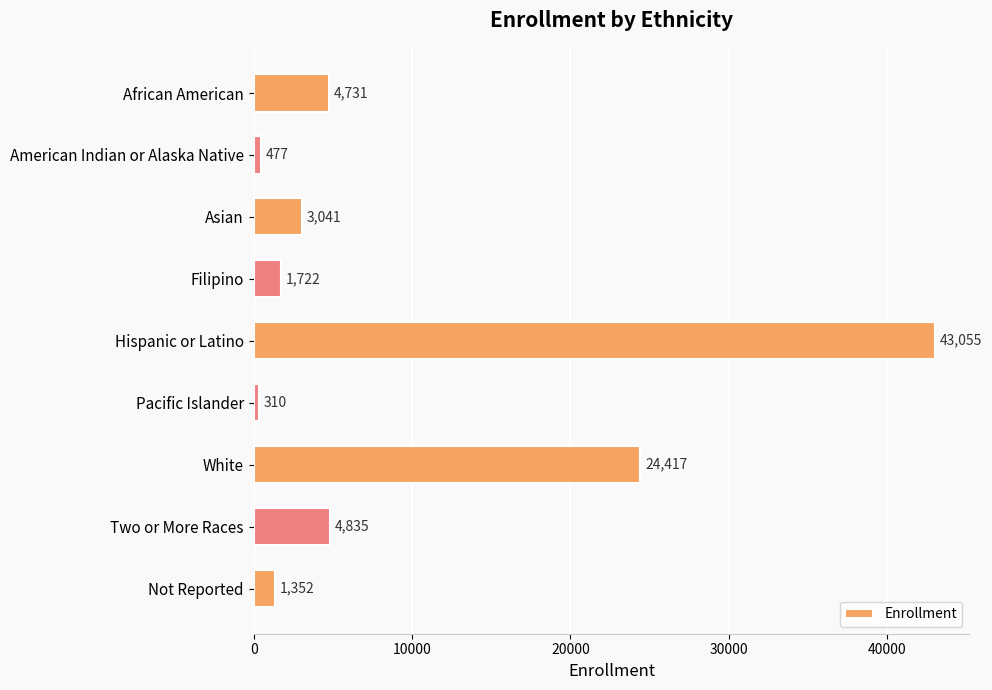

List the labels in order of value, largest first.

Hispanic or Latino, White, Two or More Races, African American, Asian, Filipino, Not Reported, American Indian or Alaska Native, Pacific Islander